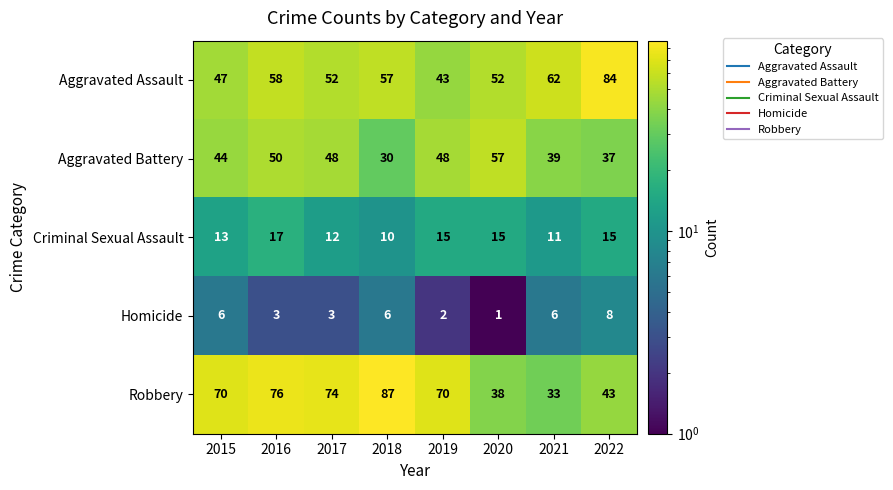

Which category has the lowest value in the Criminal Sexual Assault series?

2018